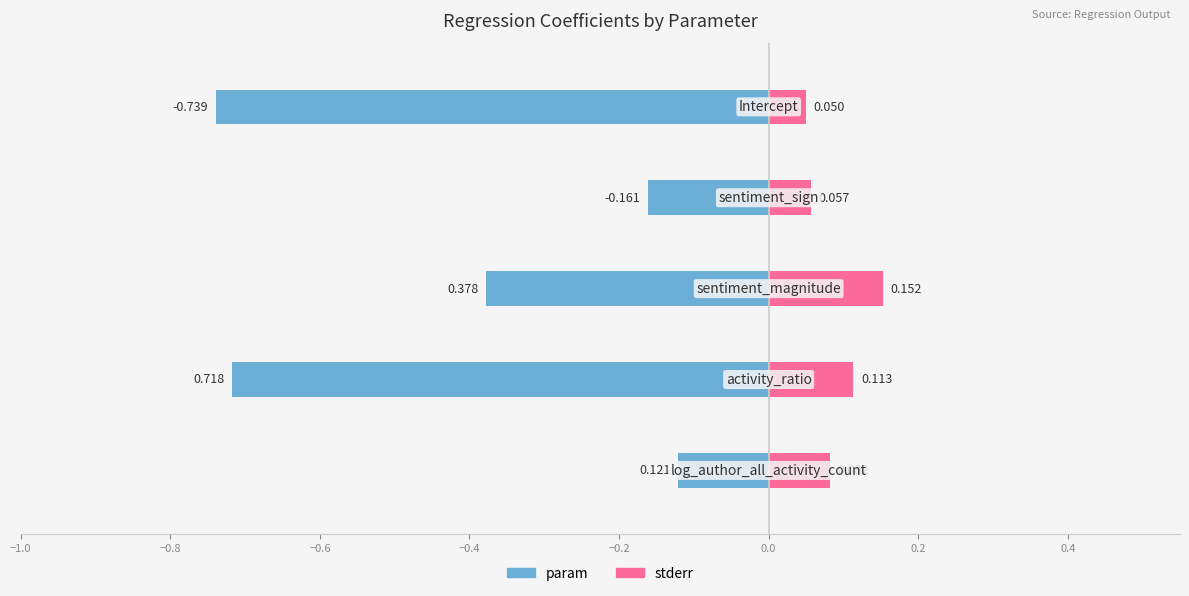

How many data points does each series have?

5